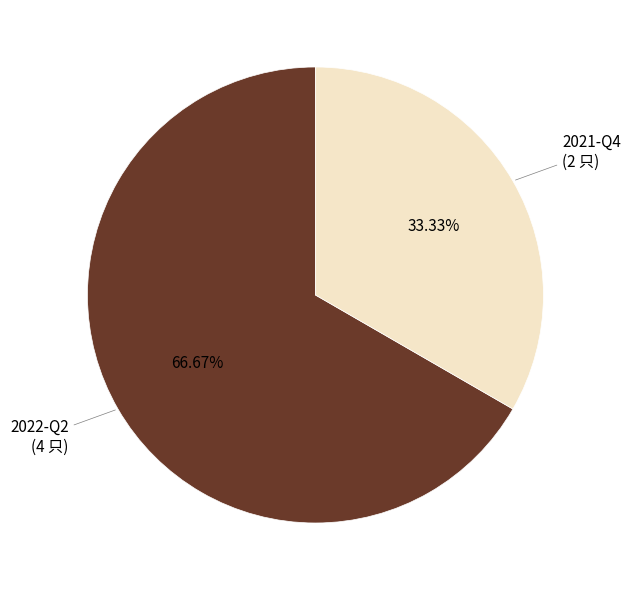

Is there a majority slice in this chart?

Yes